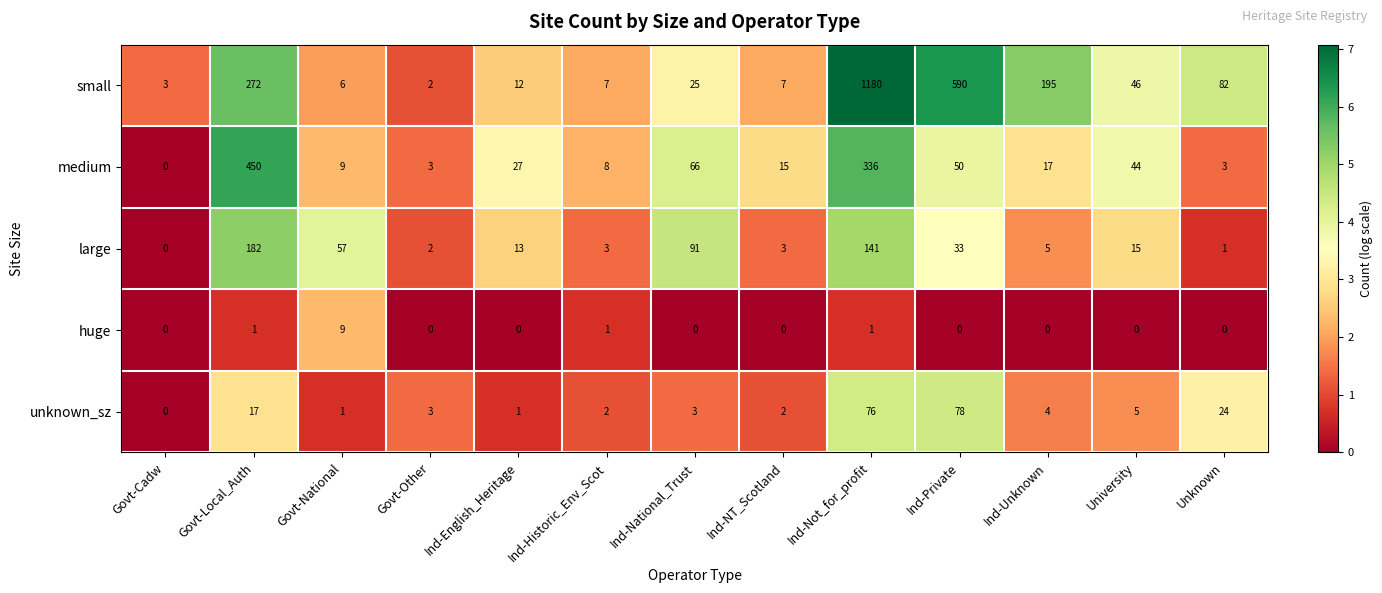

What is the sum of all huge values?

12